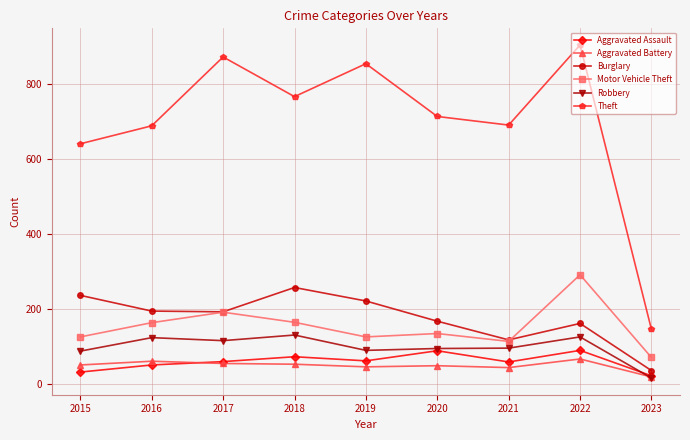

What is the maximum value for Aggravated Battery?

66